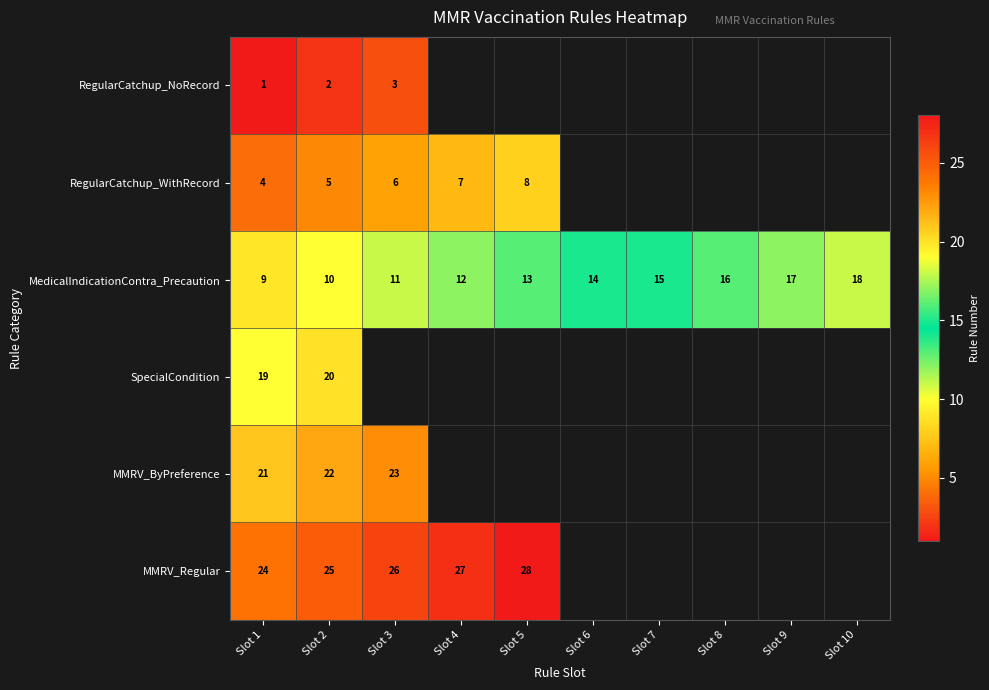

The MedicalIndicationContra_Precaution series shows 18 at Slot 10. True or false?

True